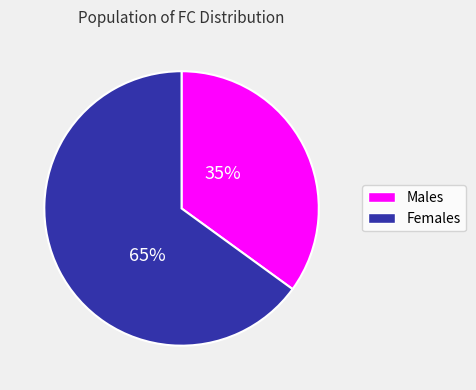

Between Males and Females, which is larger?

Females